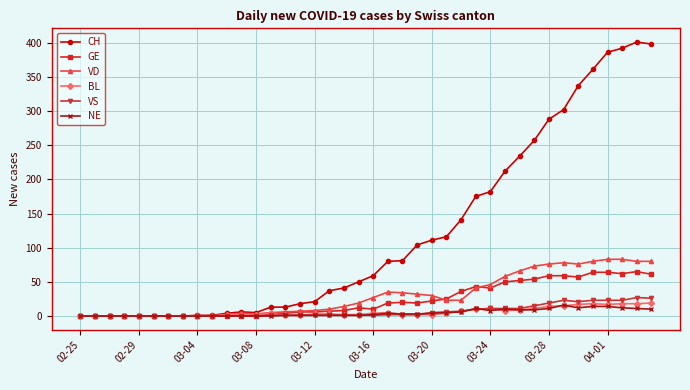

What is the maximum value shown in the chart?

401